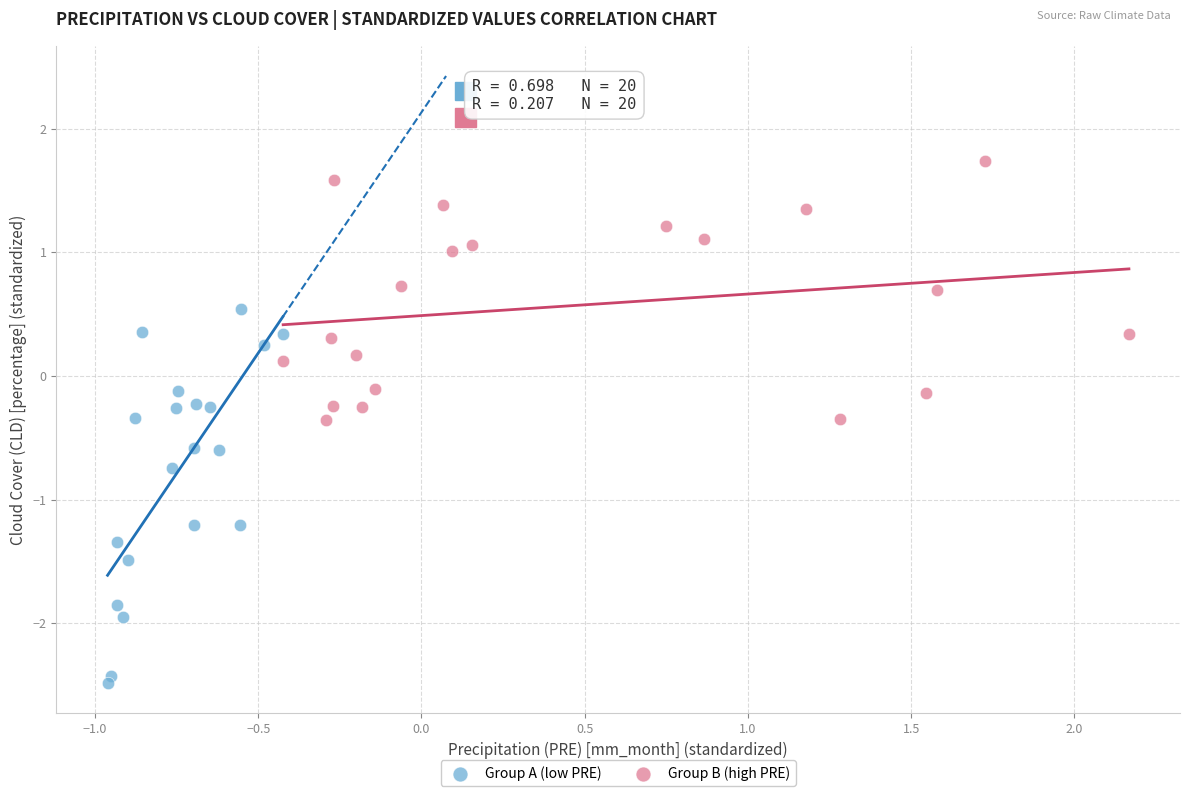

Which series reaches the maximum Y coordinate?

Group B (high PRE)